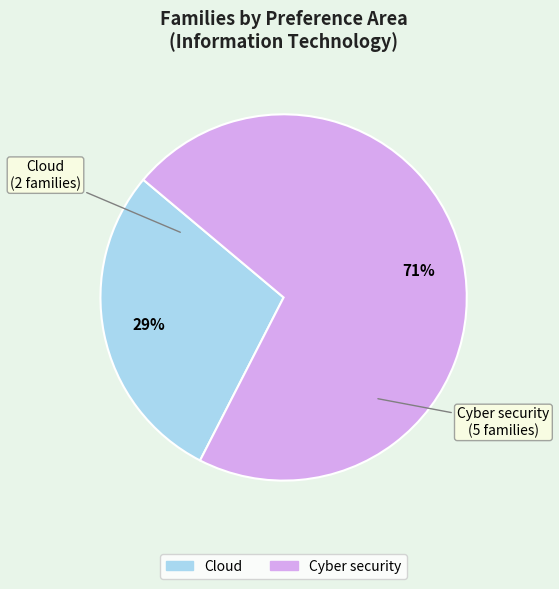

The Cyber security slice represents 59% of the pie. True or false?

False